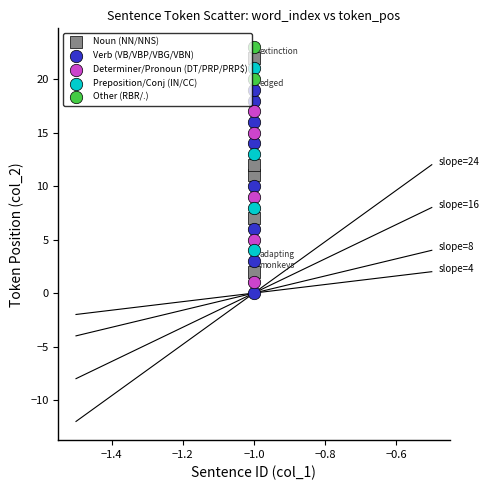

What are all the series names shown in the legend?

Noun (NN/NNS), Verb (VB/VBP/VBG/VBN), Determiner/Pronoun (DT/PRP/PRP$), Preposition/Conj (IN/CC), Other (RBR/.)